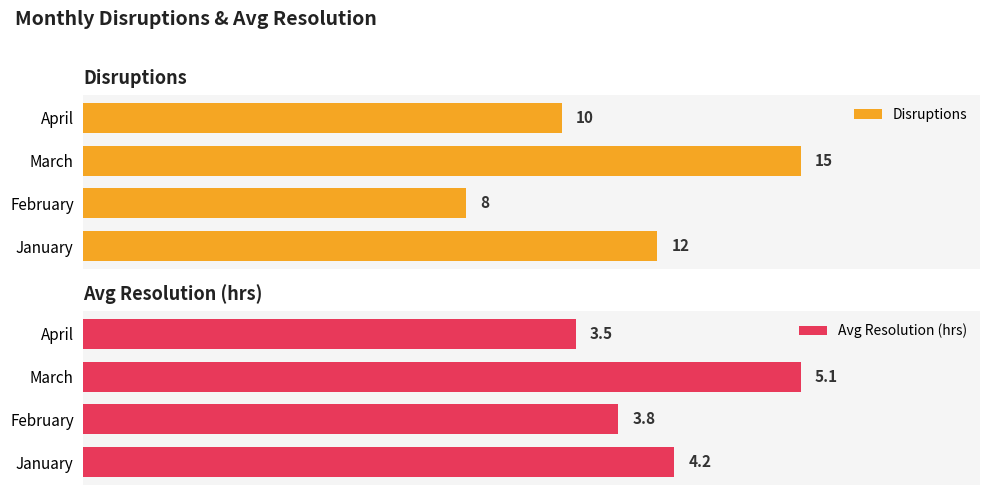

At which label does Avg Resolution (hrs) reach its peak?

March